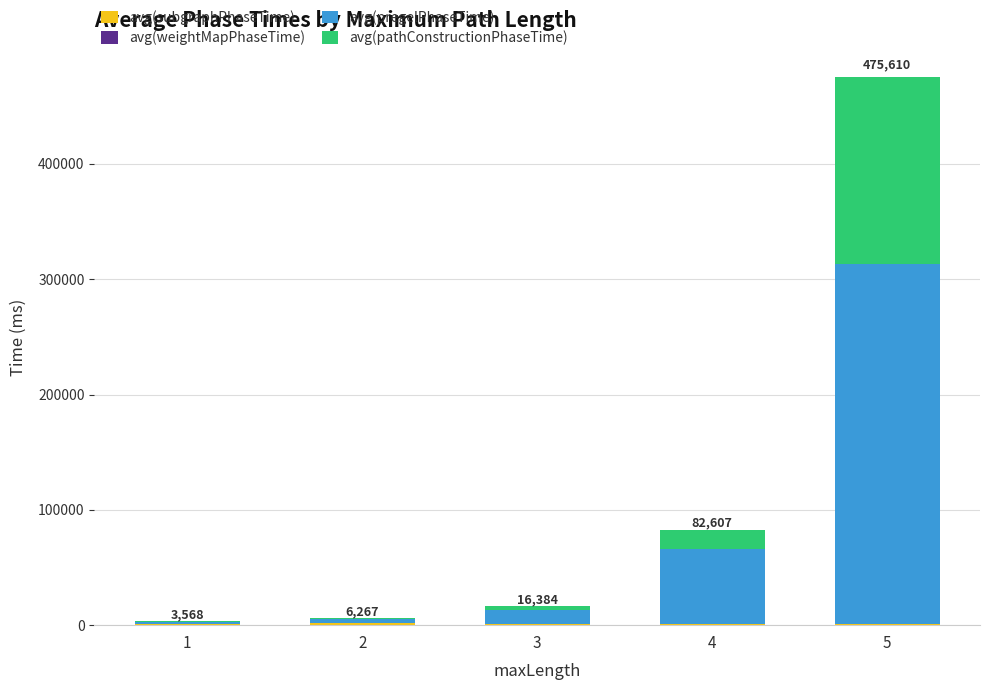

Which has a higher value, 5 or 1?

5